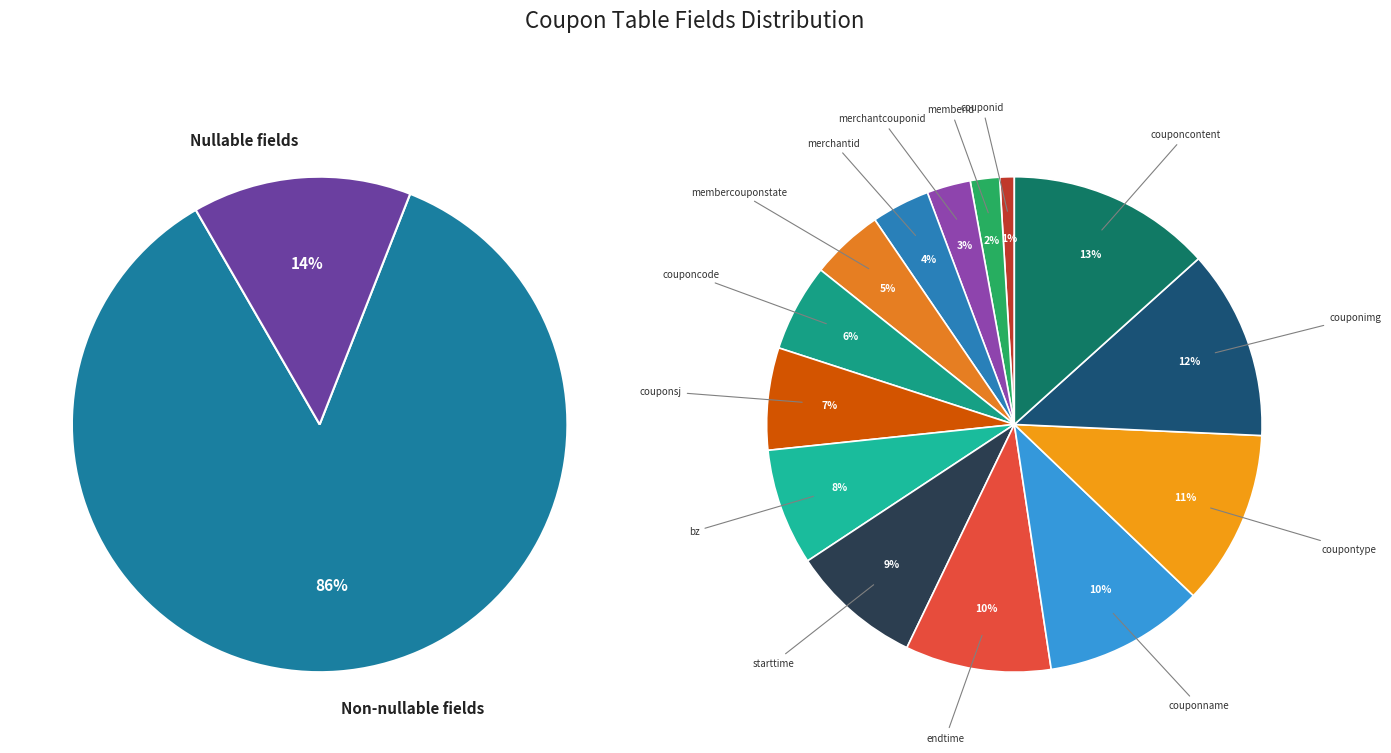

What is the total percentage of starttime and couponimg?

21.0%